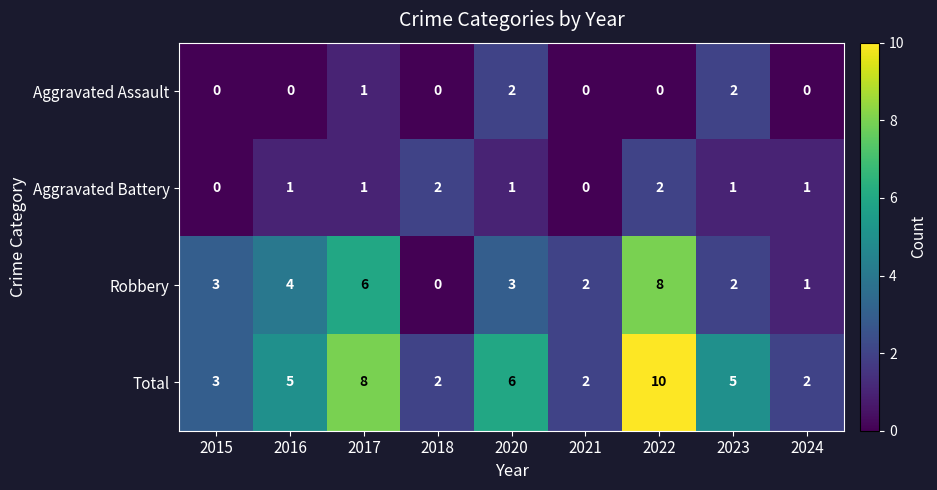

How many categories are shown in the chart?

9